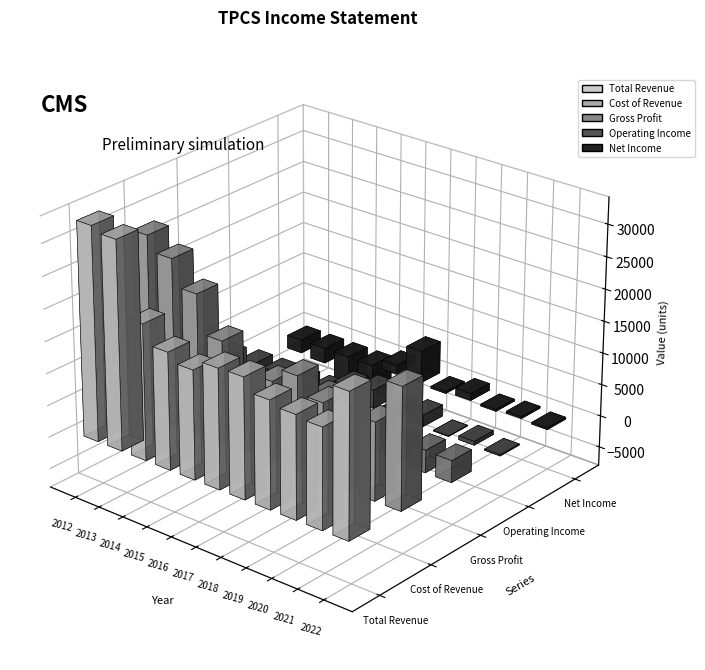

What are all the series names shown in the legend?

Total Revenue, Cost of Revenue, Gross Profit, Operating Income, Net Income